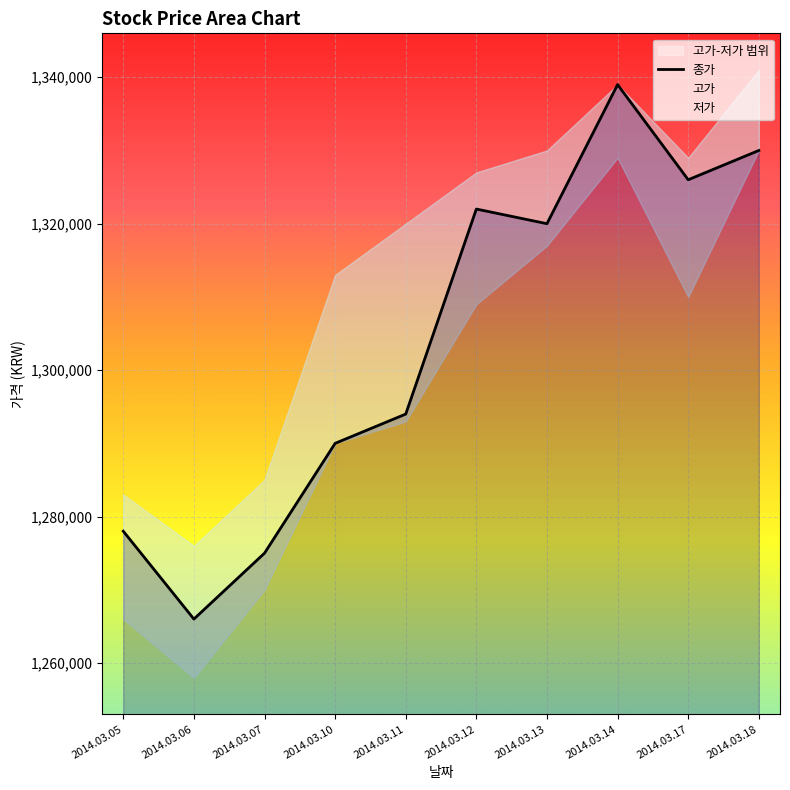

What is the maximum value shown in the chart?

1339000